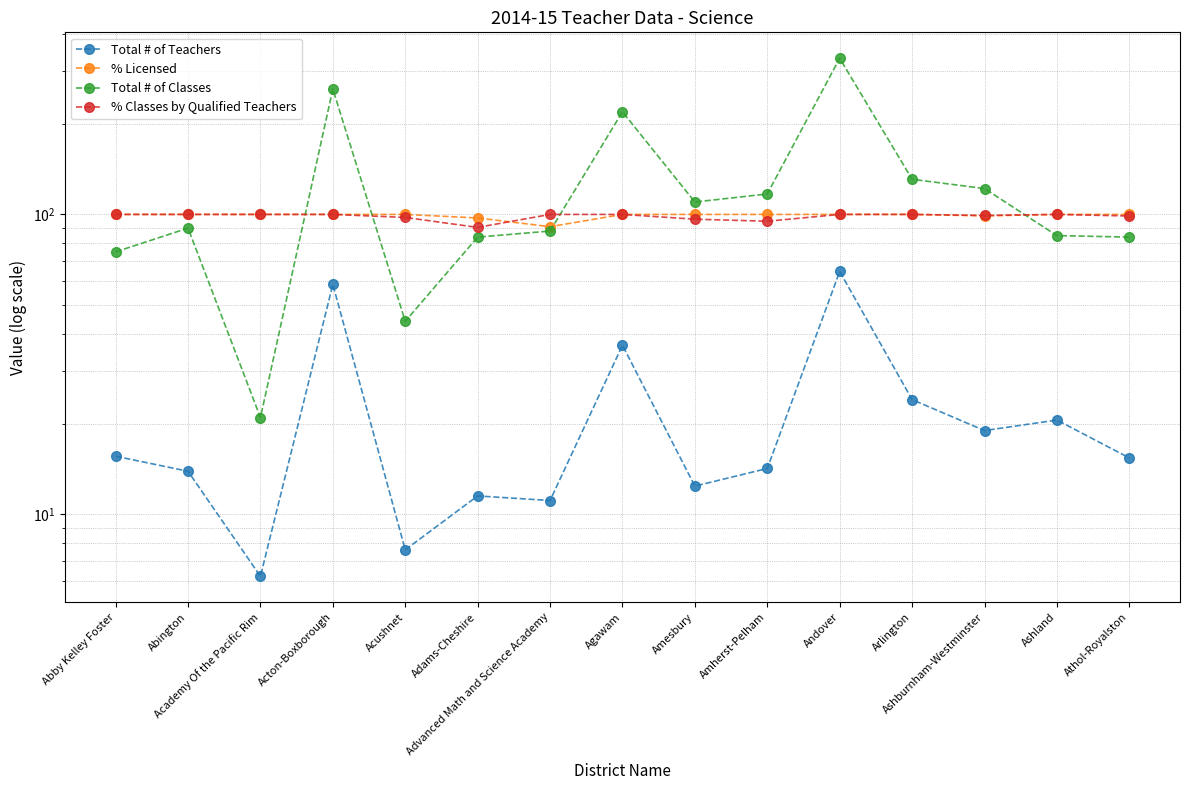

At which label does % Classes by Qualified Teachers reach its minimum?

Adams-Cheshire